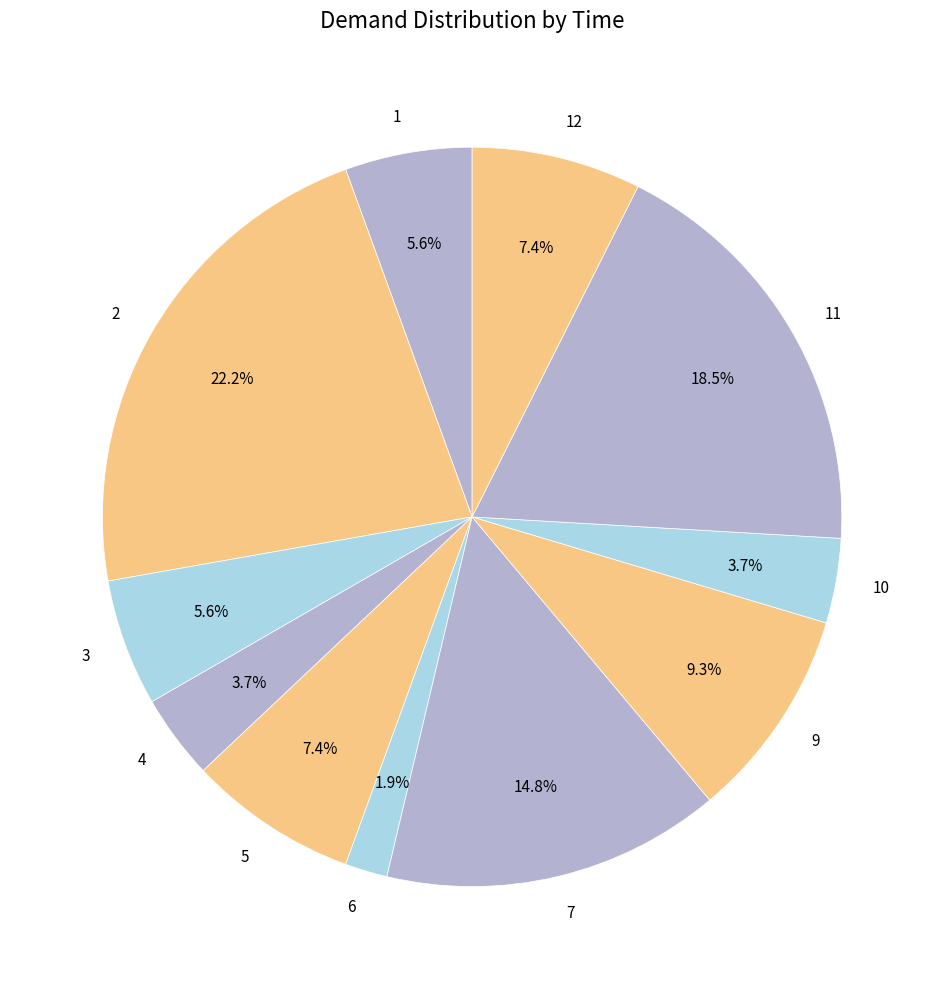

Does any single category account for the majority?

No